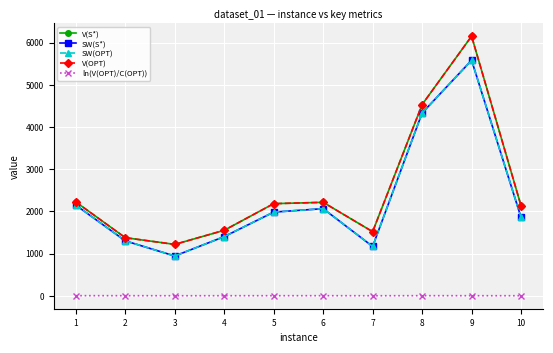

Reading left to right, transcribe all the data shown in this chart.

V(S*): 1=2224.0	2=1377.0	3=1218.0	4=1552.0	5=2183.0	6=2215.0	7=1519.0	8=4531.0	9=6151.0	10=2131.0
SW(S*): 1=2149.0	2=1302.0	3=943.0	4=1402.0	5=1983.0	6=2065.0	7=1169.0	8=4331.0	9=5581.0	10=1856.0
SW(OPT): 1=2149.0	2=1302.0	3=943.0	4=1402.0	5=1983.0	6=2065.0	7=1169.0	8=4331.0	9=5581.0	10=1856.0
V(OPT): 1=2224.0	2=1377.0	3=1218.0	4=1552.0	5=2183.0	6=2215.0	7=1519.0	8=4531.0	9=6151.0	10=2131.0
ln(V(OPT)/C(OPT)): 1=3.4	2=2.9	3=1.5	4=2.3	5=2.4	6=2.7	7=1.5	8=3.1	9=2.4	10=2.0